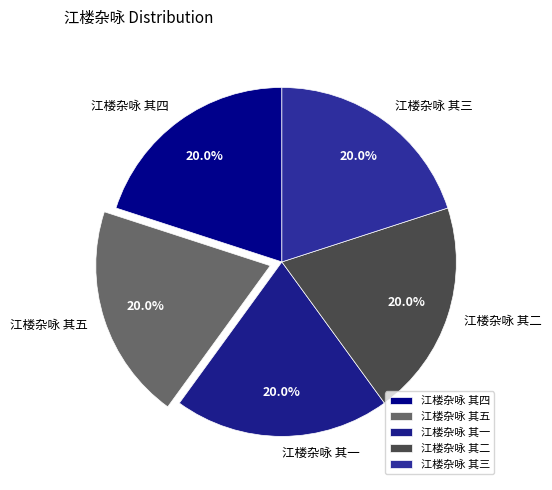

What percentage is NOT represented by 江楼杂咏 其四?

80.0%